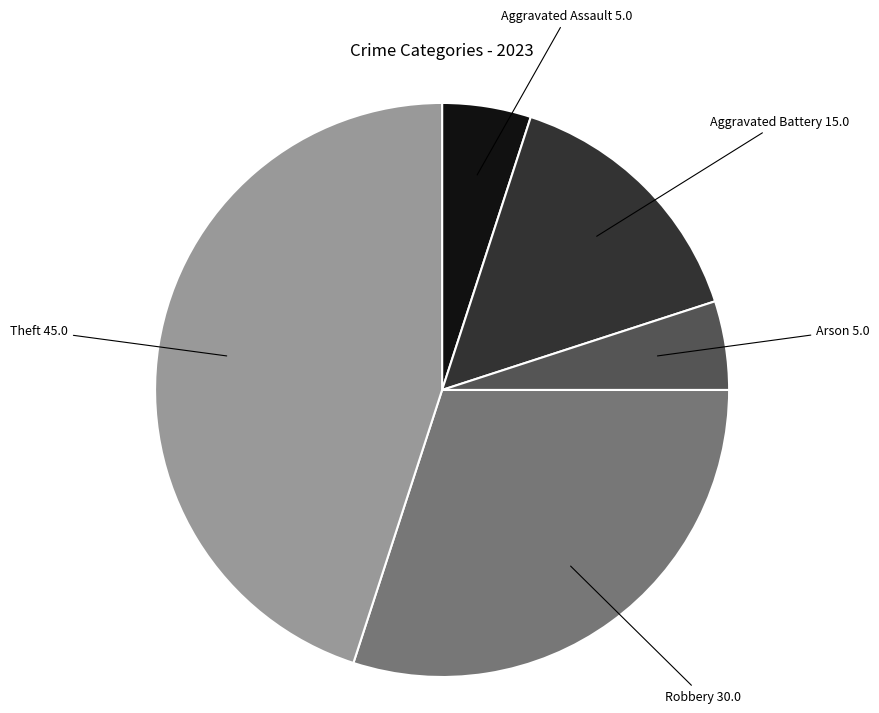

True or false: Robbery accounts for 44% of the total.

False